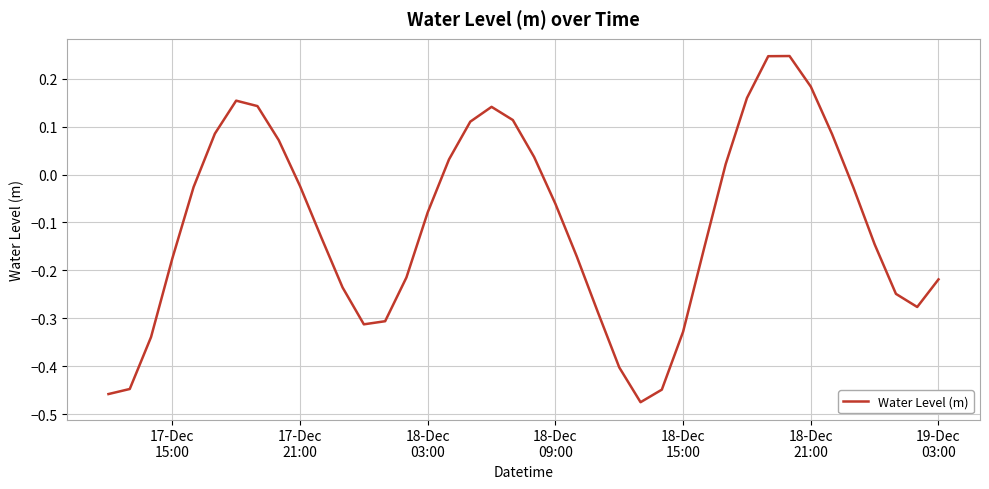

Count the number of categories in the chart.

40